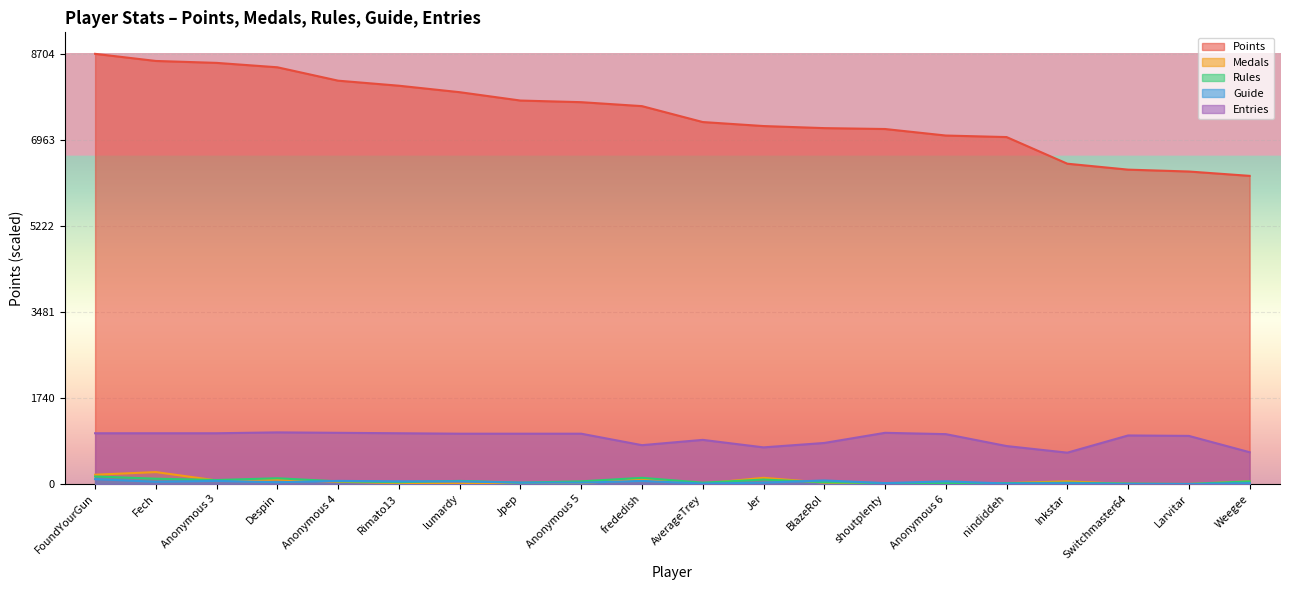

What are all the series names shown in the legend?

Points, Medals, Rules, Guide, Entries